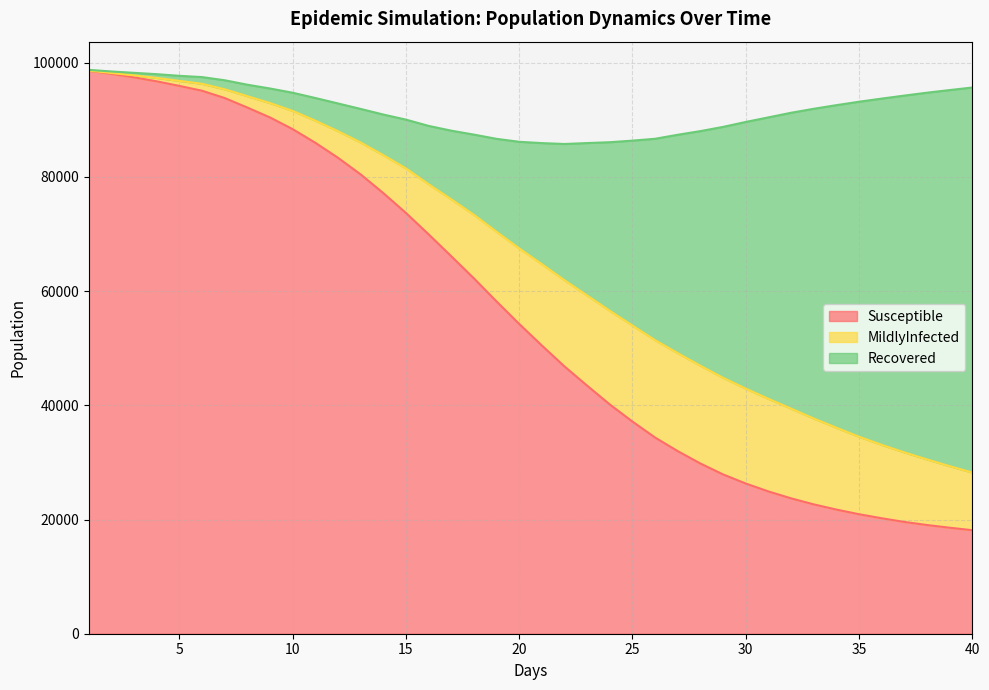

What is the maximum value for Susceptible?

98598